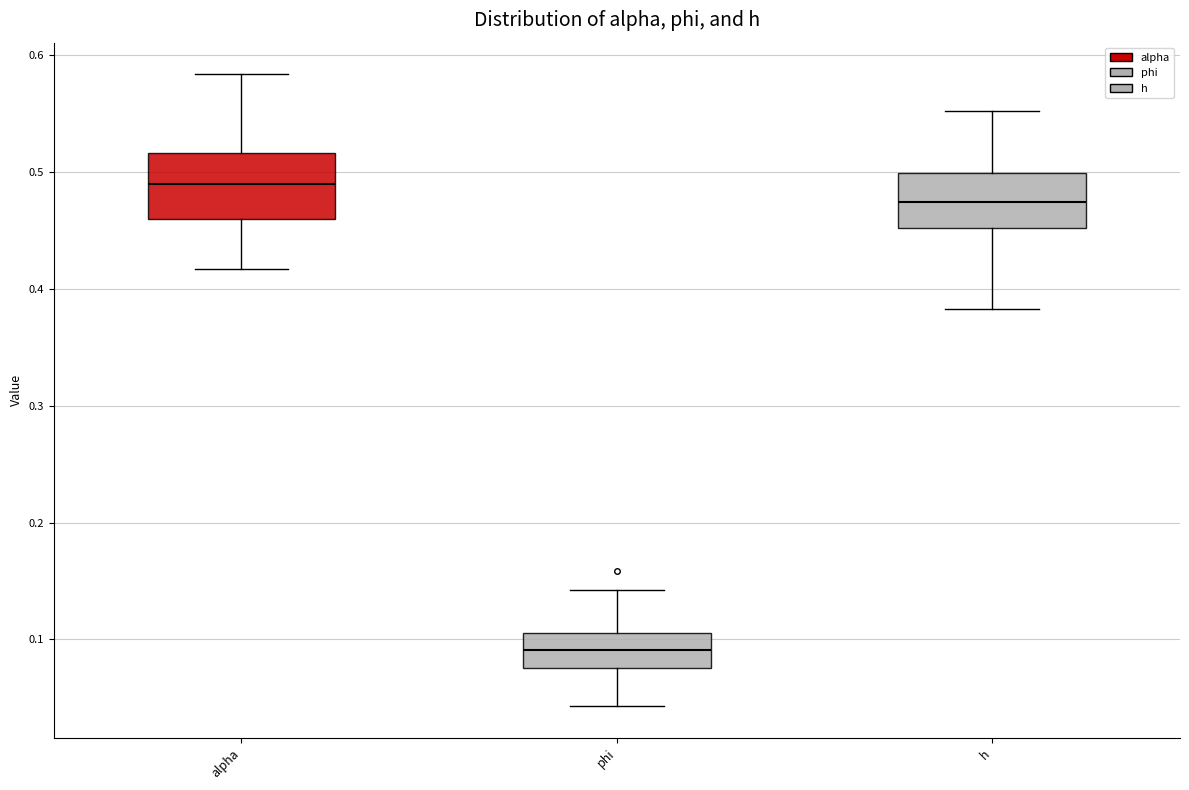

Which box's median line is the lowest?

phi